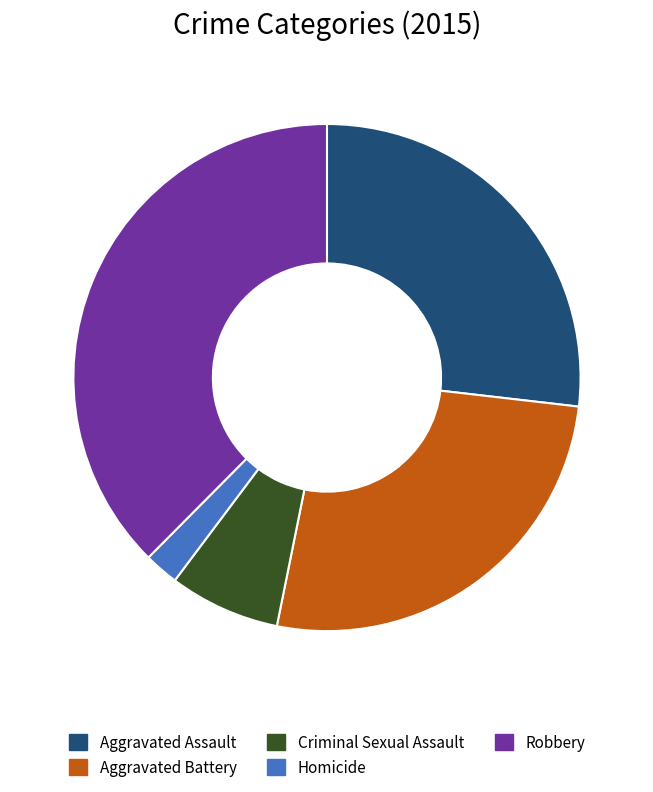

Is it true that Criminal Sexual Assault is 1% of the pie?

False